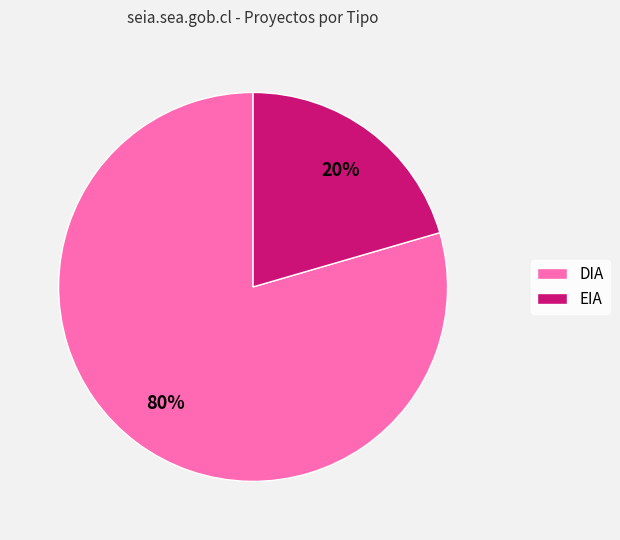

Which category has the biggest portion of the pie?

DIA